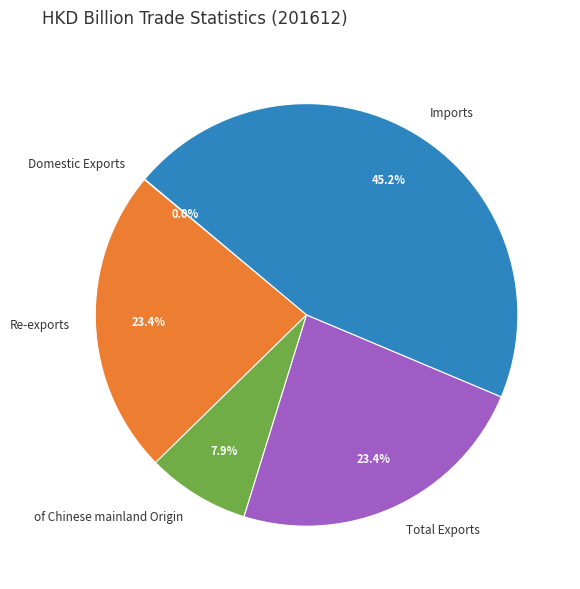

Does Re-exports account for over 50% of the chart?

No